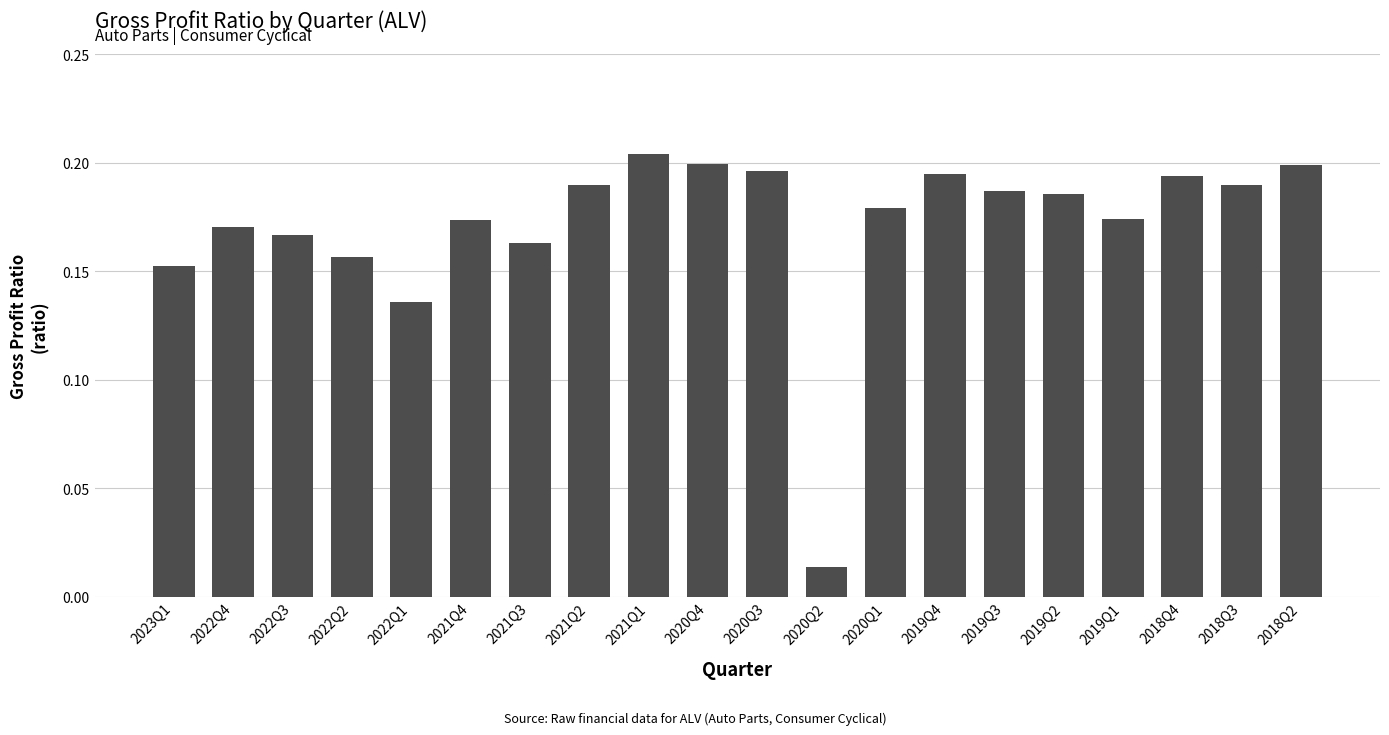

Which has a higher value, 2021Q2 or 2018Q4?

2018Q4